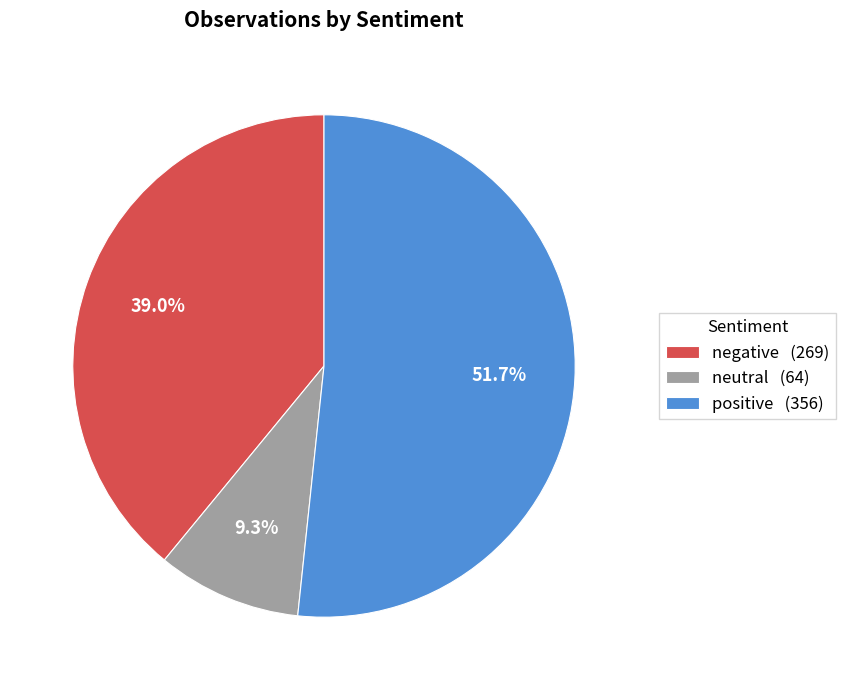

Which slice is the smallest?

neutral